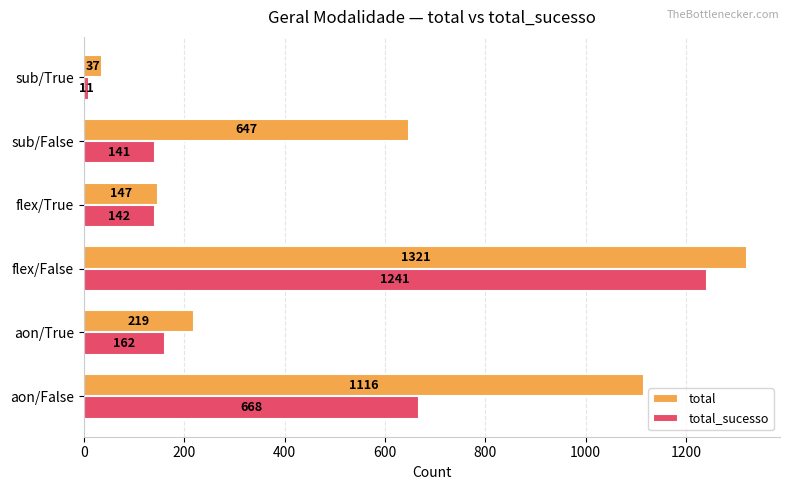

List the series in order of their overall mean, lowest first.

total_sucesso, total